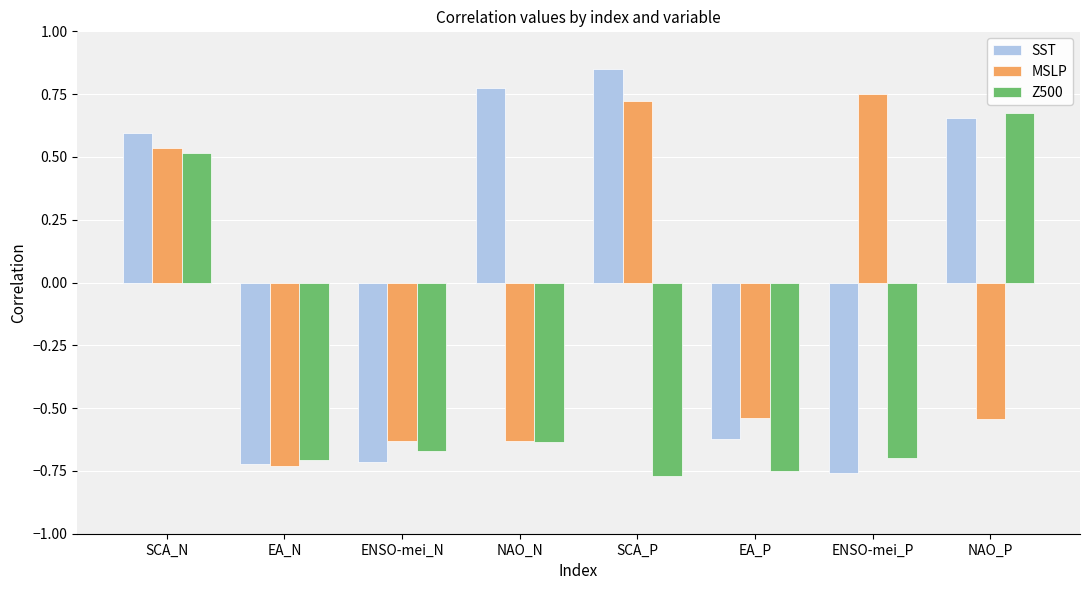

At which label does Z500 first exceed 0?

SCA_N